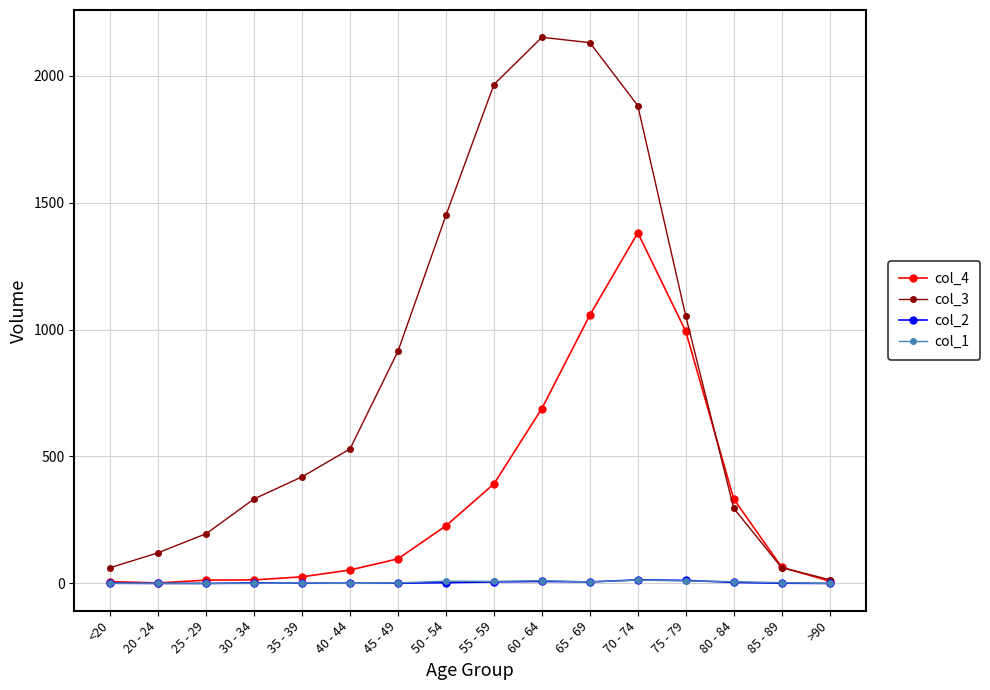

What is the maximum value shown in the chart?

2151